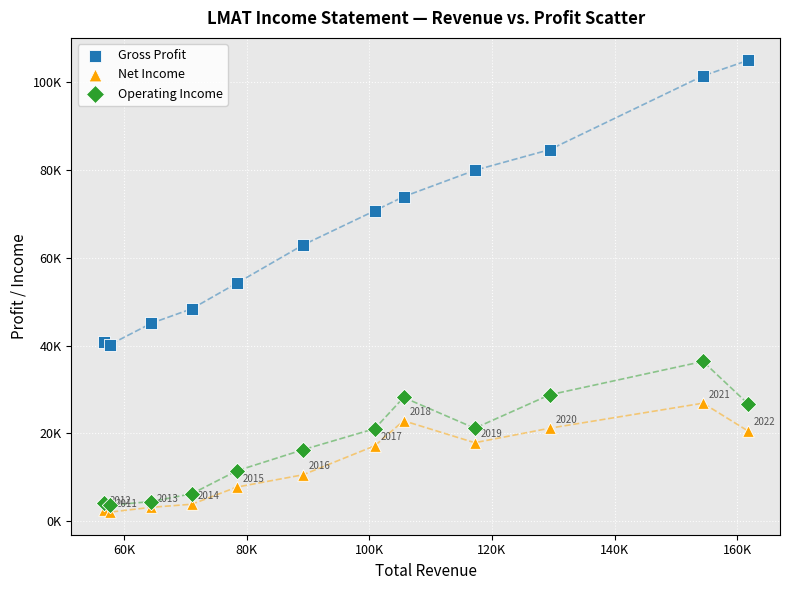

What are all the series names shown in the legend?

Gross Profit, Net Income, Operating Income